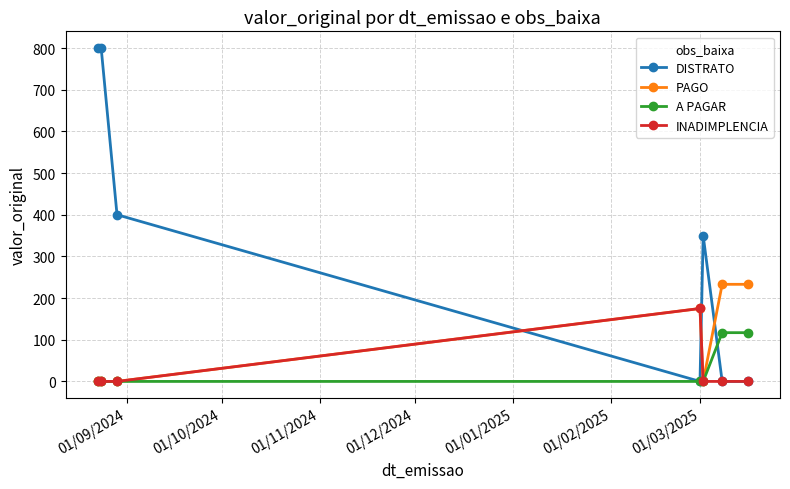

What is the average value of the A PAGAR series?

33